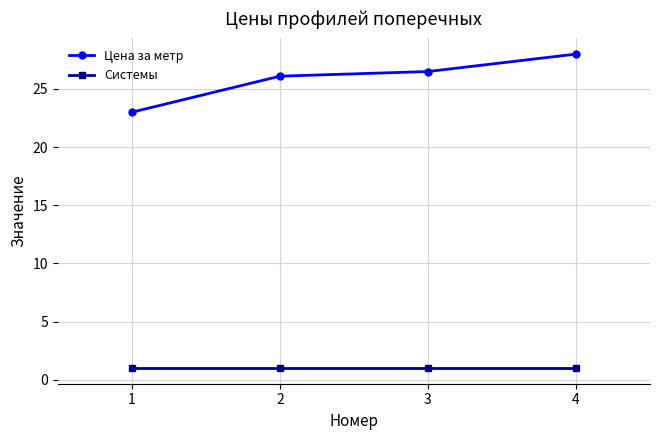

What is the value of the Системы point at the 4th from the left?

1.0